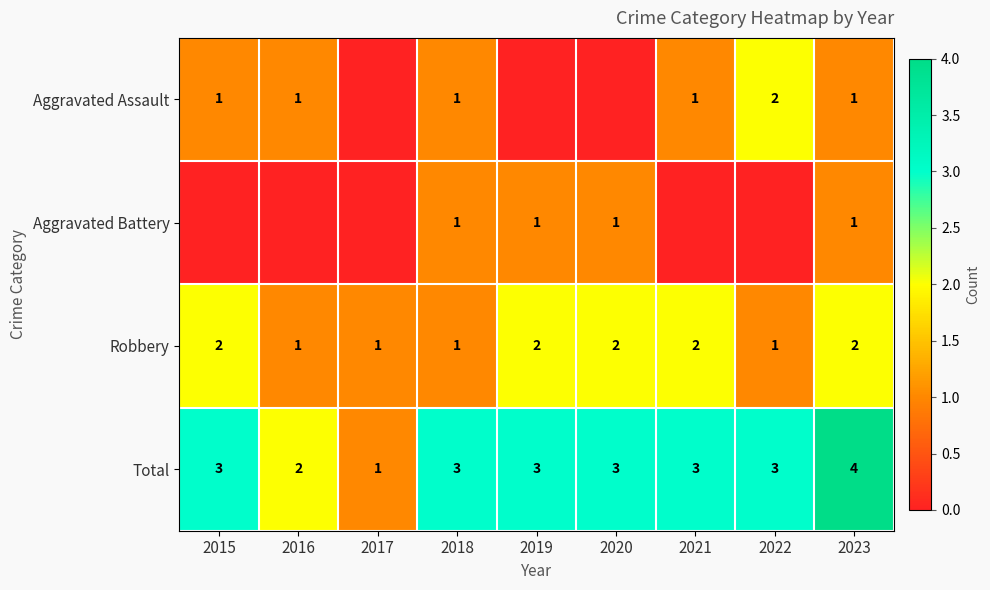

Is the value of Total at 2018 greater than the value of Robbery at 2020?

Yes